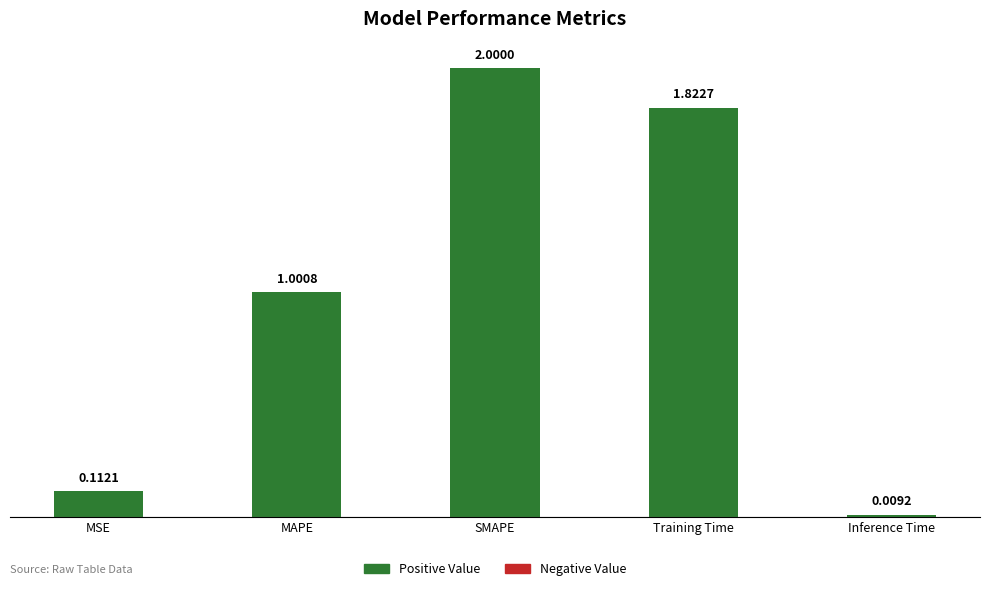

Is it true that the value at SMAPE is 2.0?

True